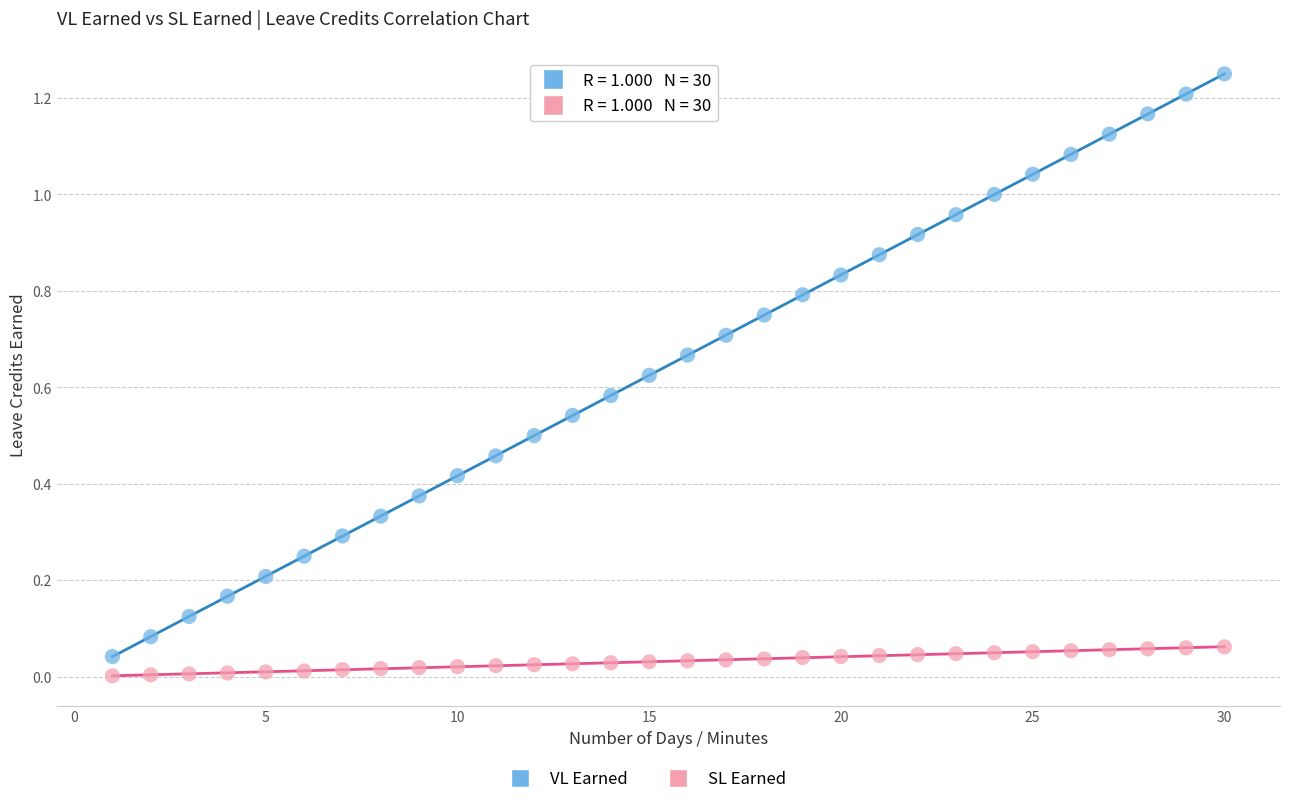

Across all data points, what is the range of X values (max minus min)?

29.0